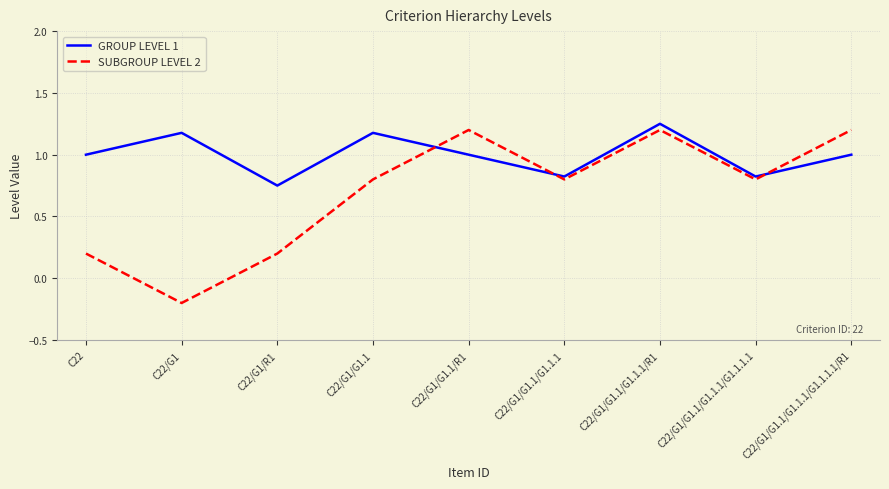

The value of SUBGROUP LEVEL 2 at C22/G1/G1.1/R1 is 1.8. True or false?

False